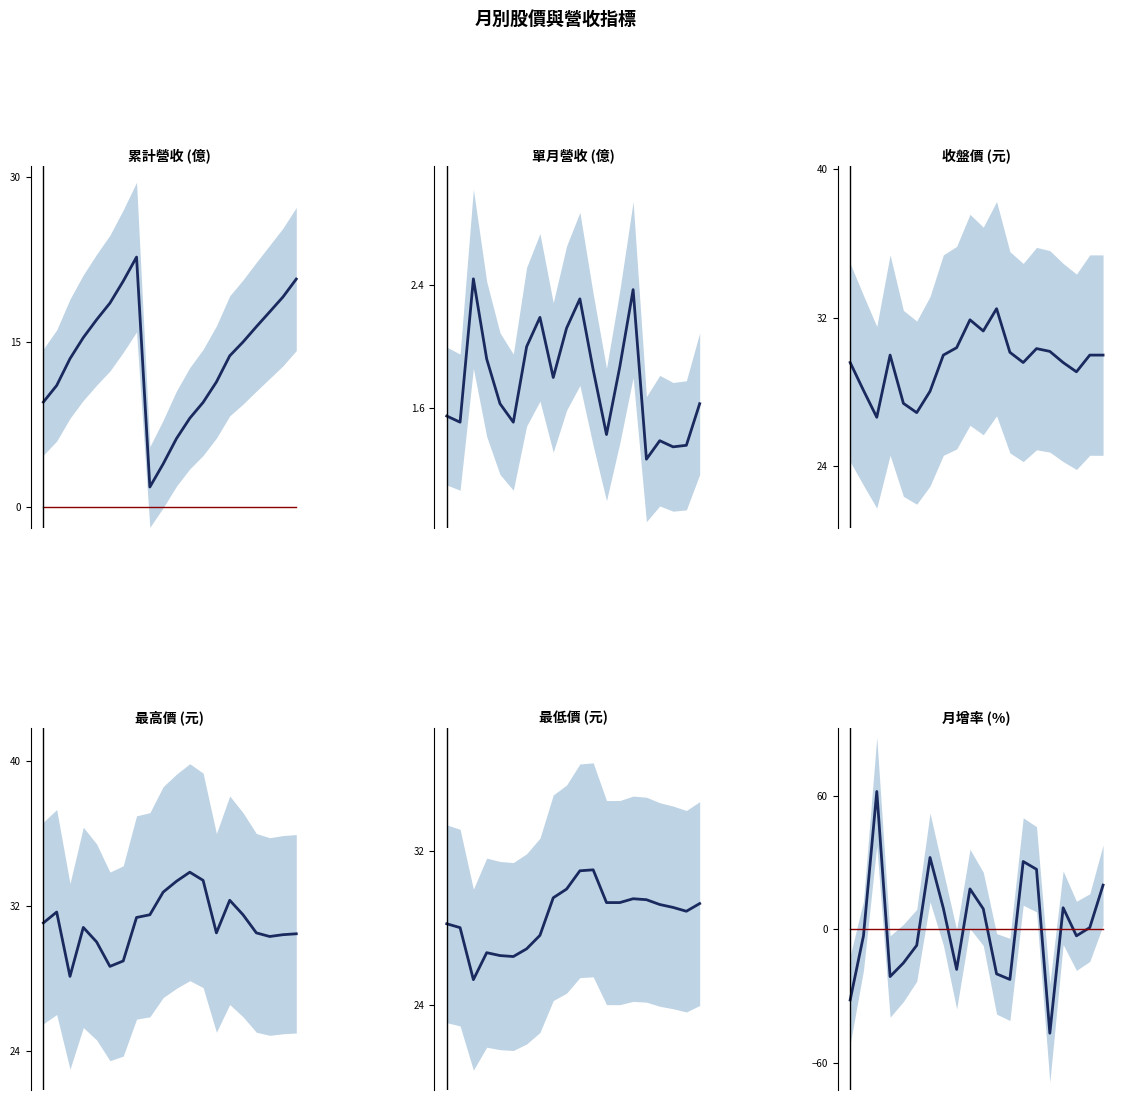

What is the total value across all series at 19?

131.9